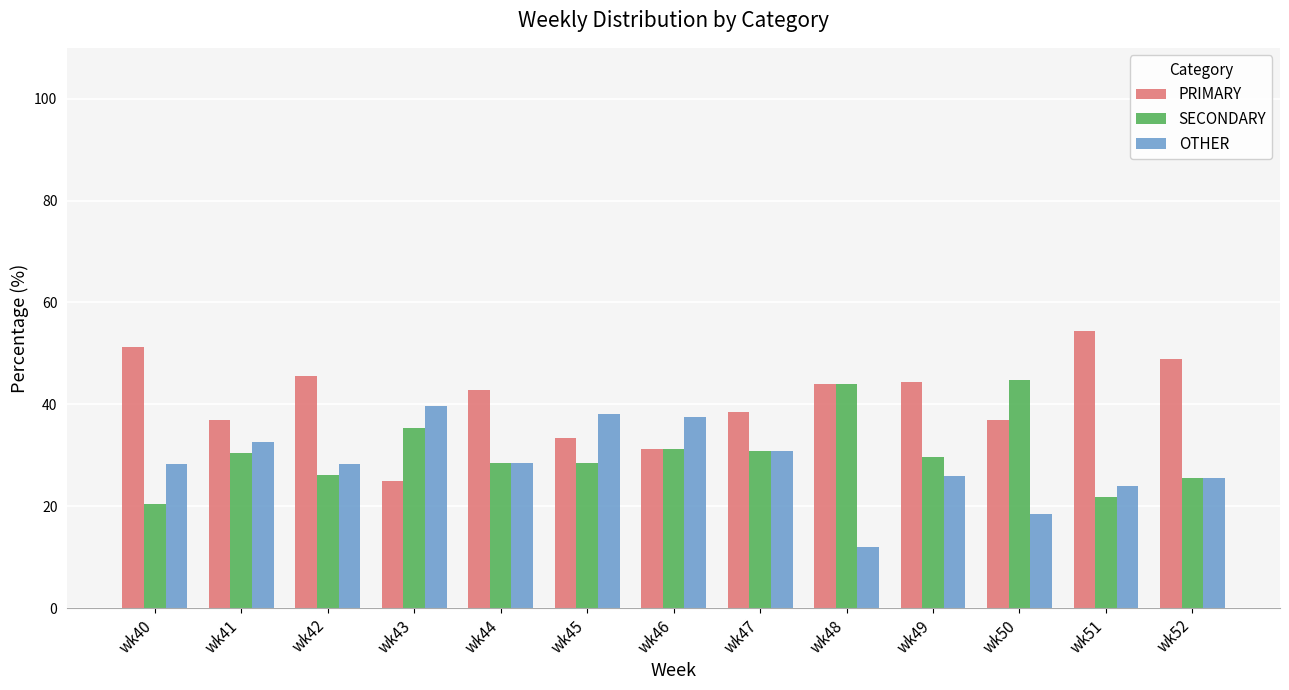

Does the chart contain any negative values?

No